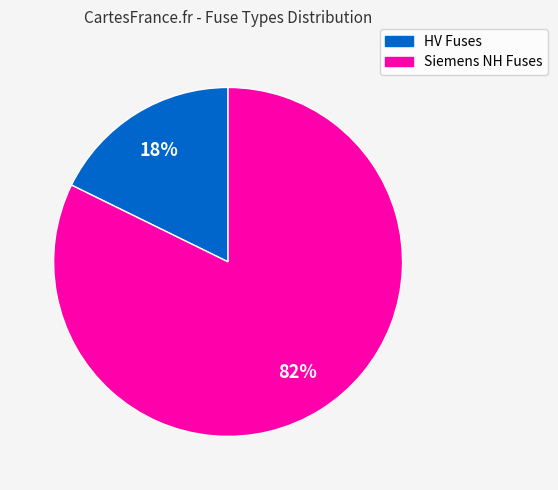

Count the number of slices in the pie.

2